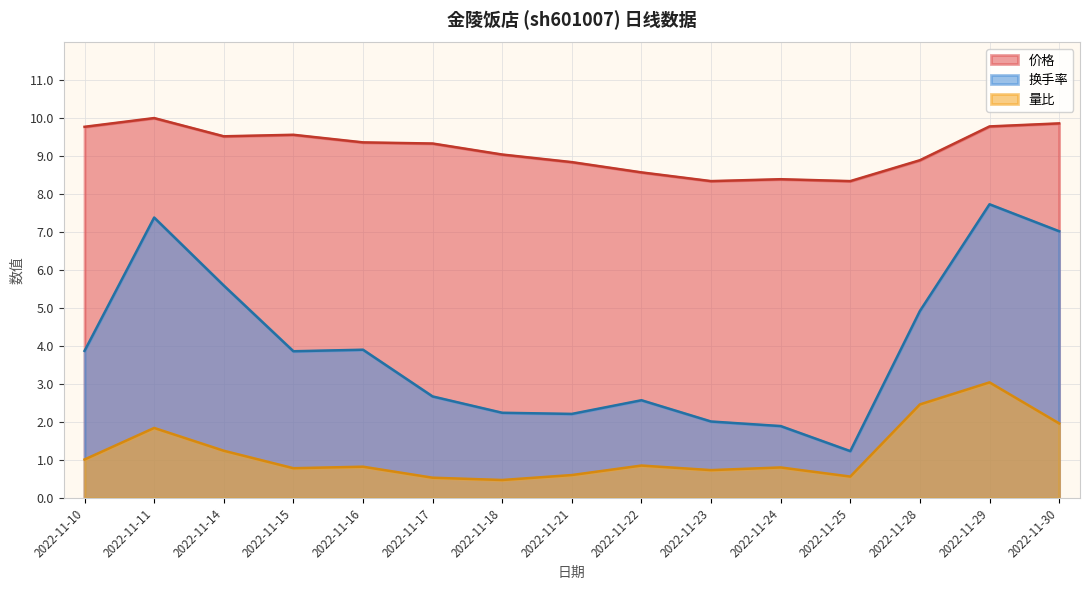

True or false: 价格 and 量比 intersect in this chart.

False